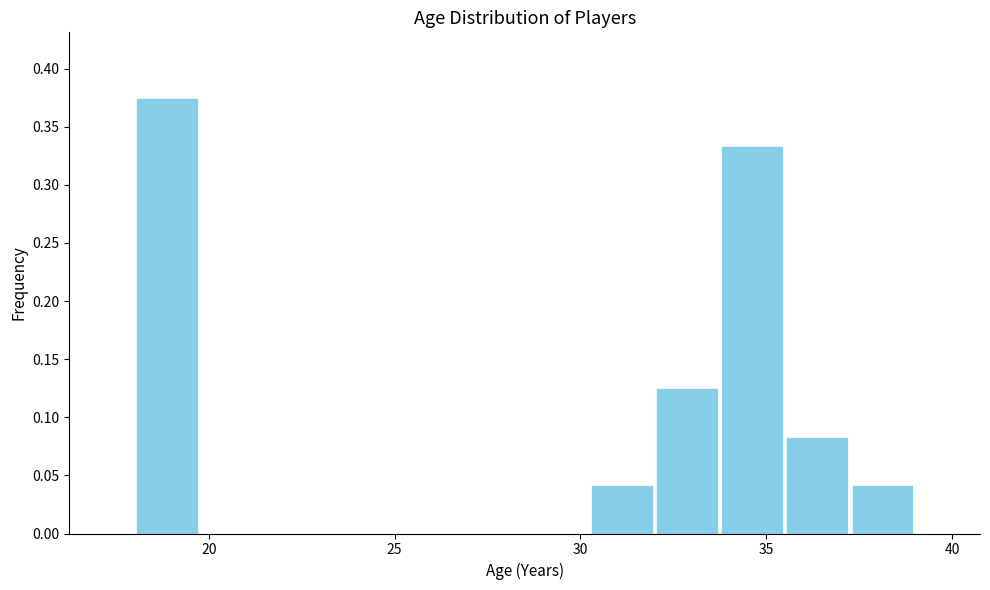

Read against the x-axis, roughly where is the centre of the tallest bar?

19.0